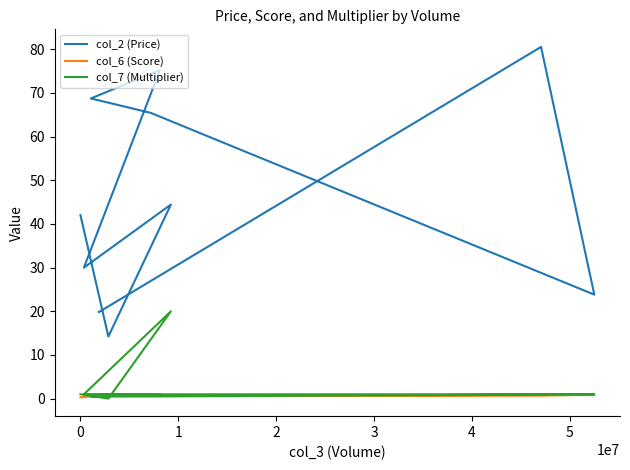

At how many categories does at least one series exceed 14?

10